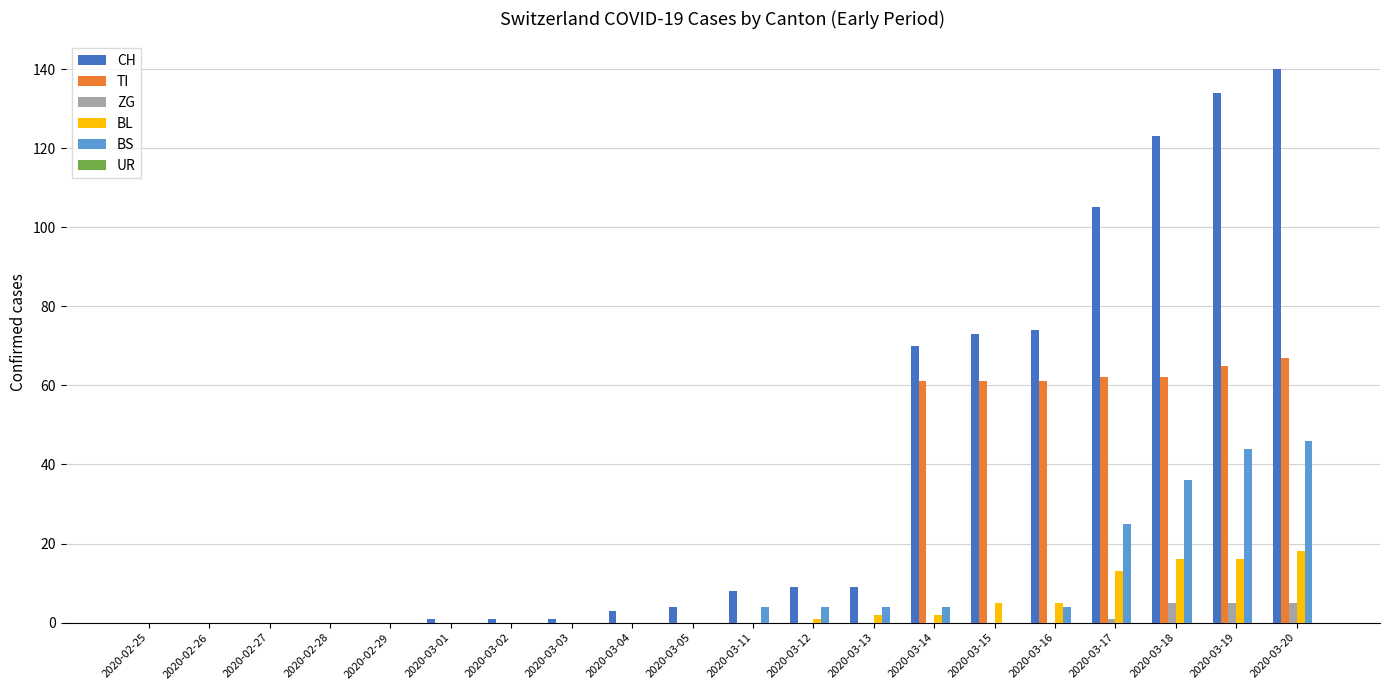

True or false: BS has a value of 0 at 2020-03-04.

True